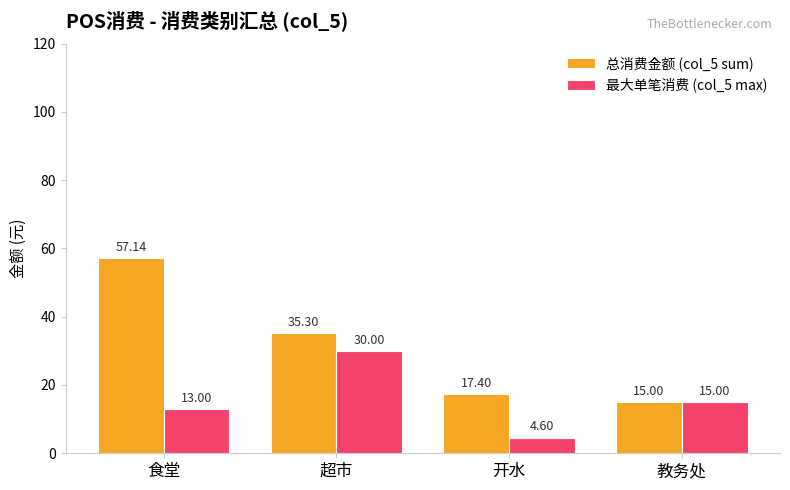

What is the label of the 3rd bar from the left?

开水